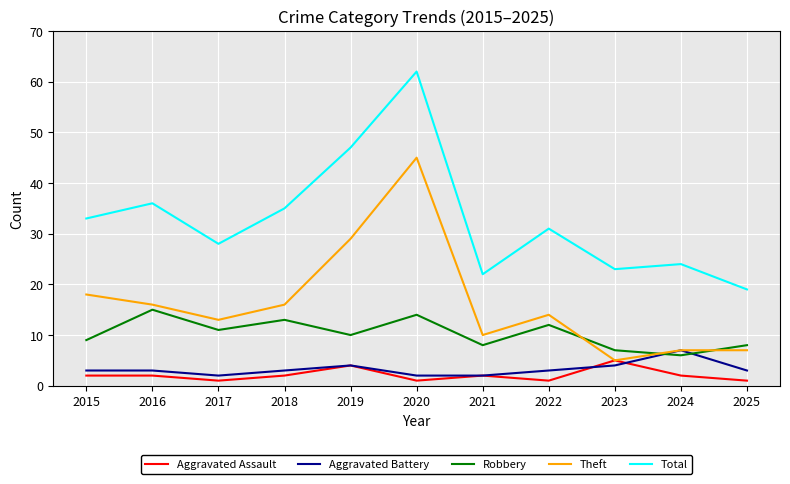

Where do Robbery and Aggravated Battery first cross each other?

2023 and 2024